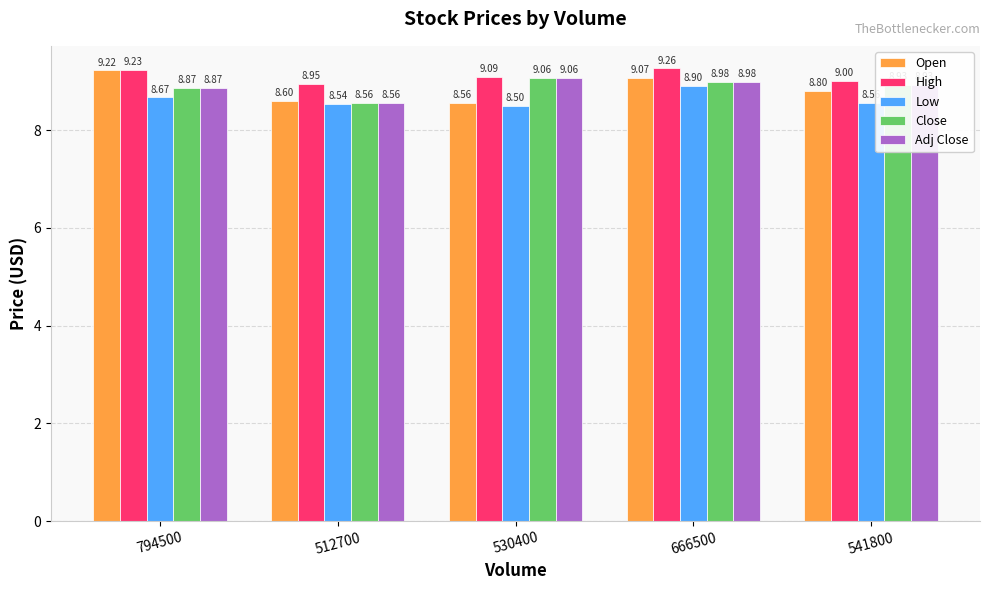

Is it true that Adj Close equals 5.1 at 794500?

False